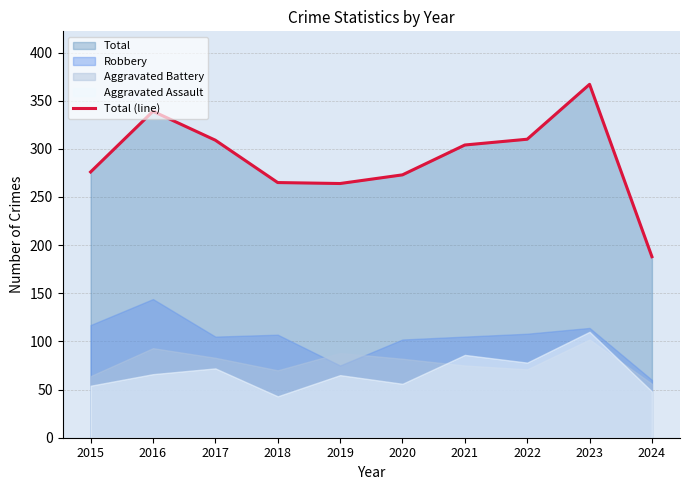

Reading left to right, transcribe all the data shown in this chart.

2015=276	2016=339	2017=309	2018=265	2019=264	2020=273	2021=304	2022=310	2023=367	2024=188